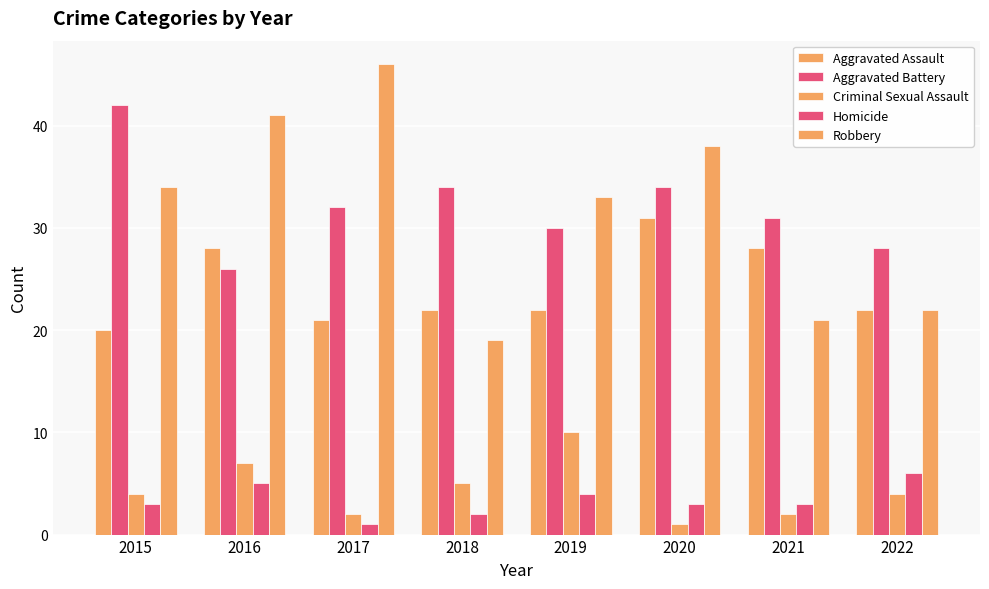

How many distinct data groups are displayed?

5